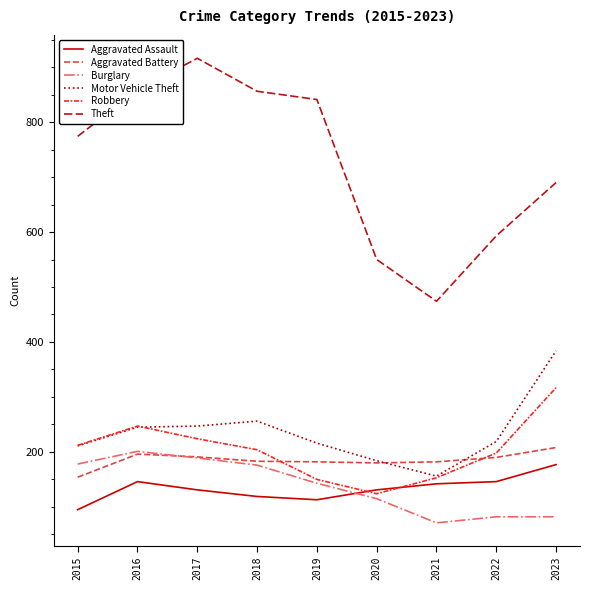

The value of Theft at 2020 is 550. True or false?

True